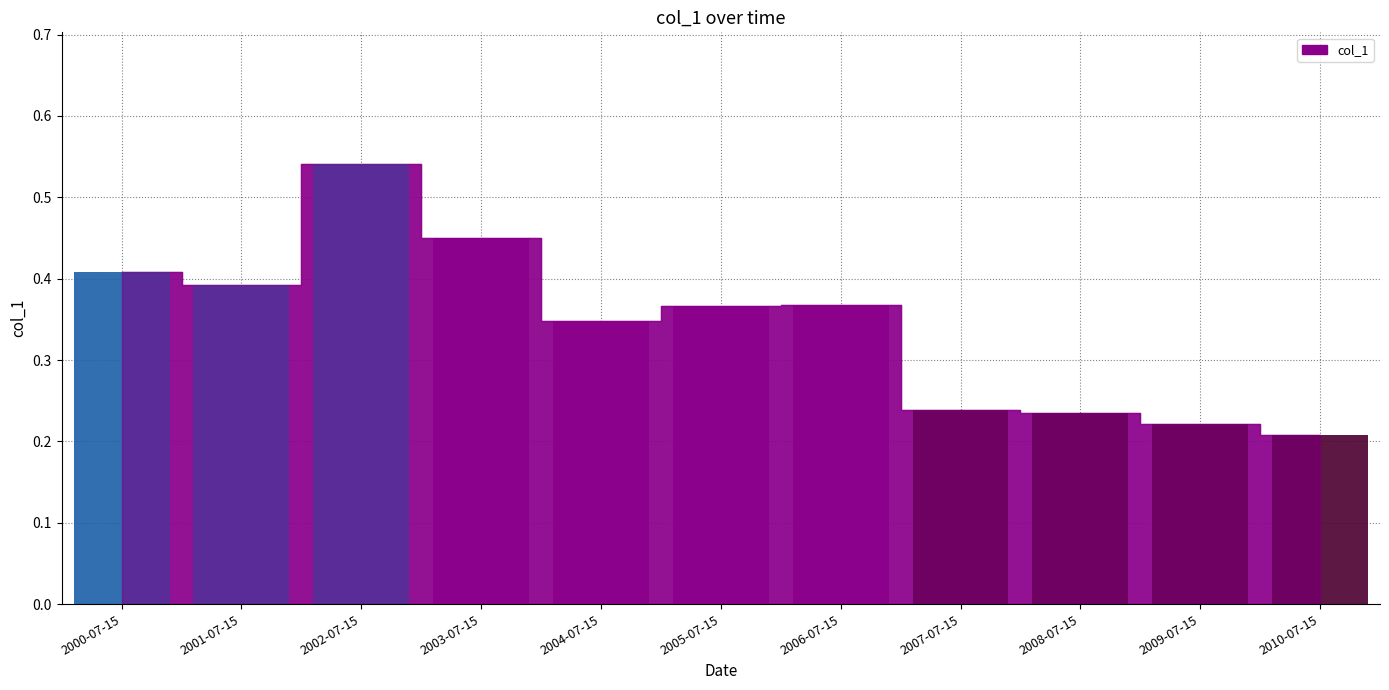

How many categories are shown in the chart?

11